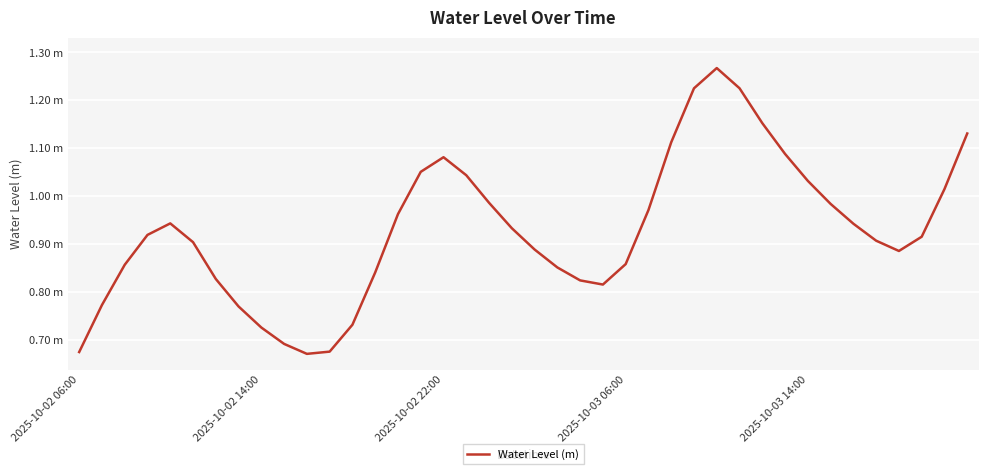

List the labels in order of value, largest first.

28, 29, 27, 30, 39, 26, 31, 16, 15, 17, 32, 38, 18, 33, 25, 14, 2025-10-03 14:00, 34, 19, 2025-10-03 06:00, 37, 35, 5, 20, 36, 24, 2025-10-02 22:00, 21, 13, 6, 22, 23, 2025-10-02 14:00, 7, 12, 8, 9, 11, 2025-10-02 06:00, 10